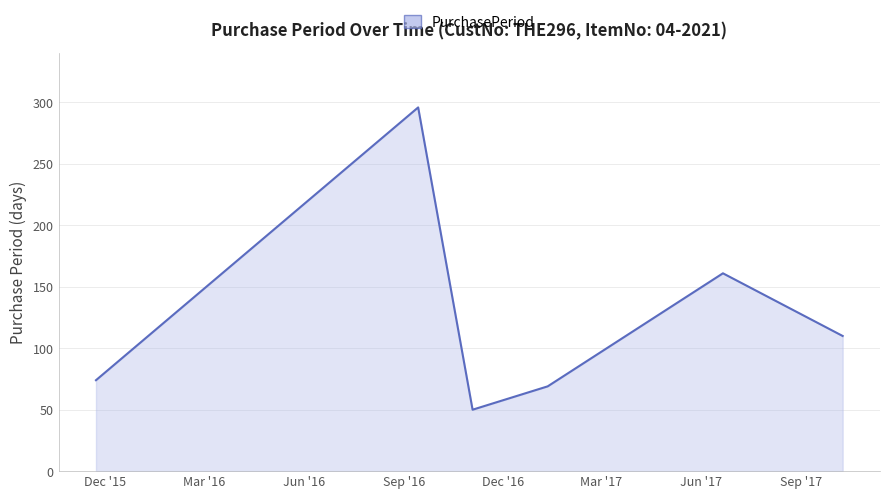

What is the sum of all values?

760